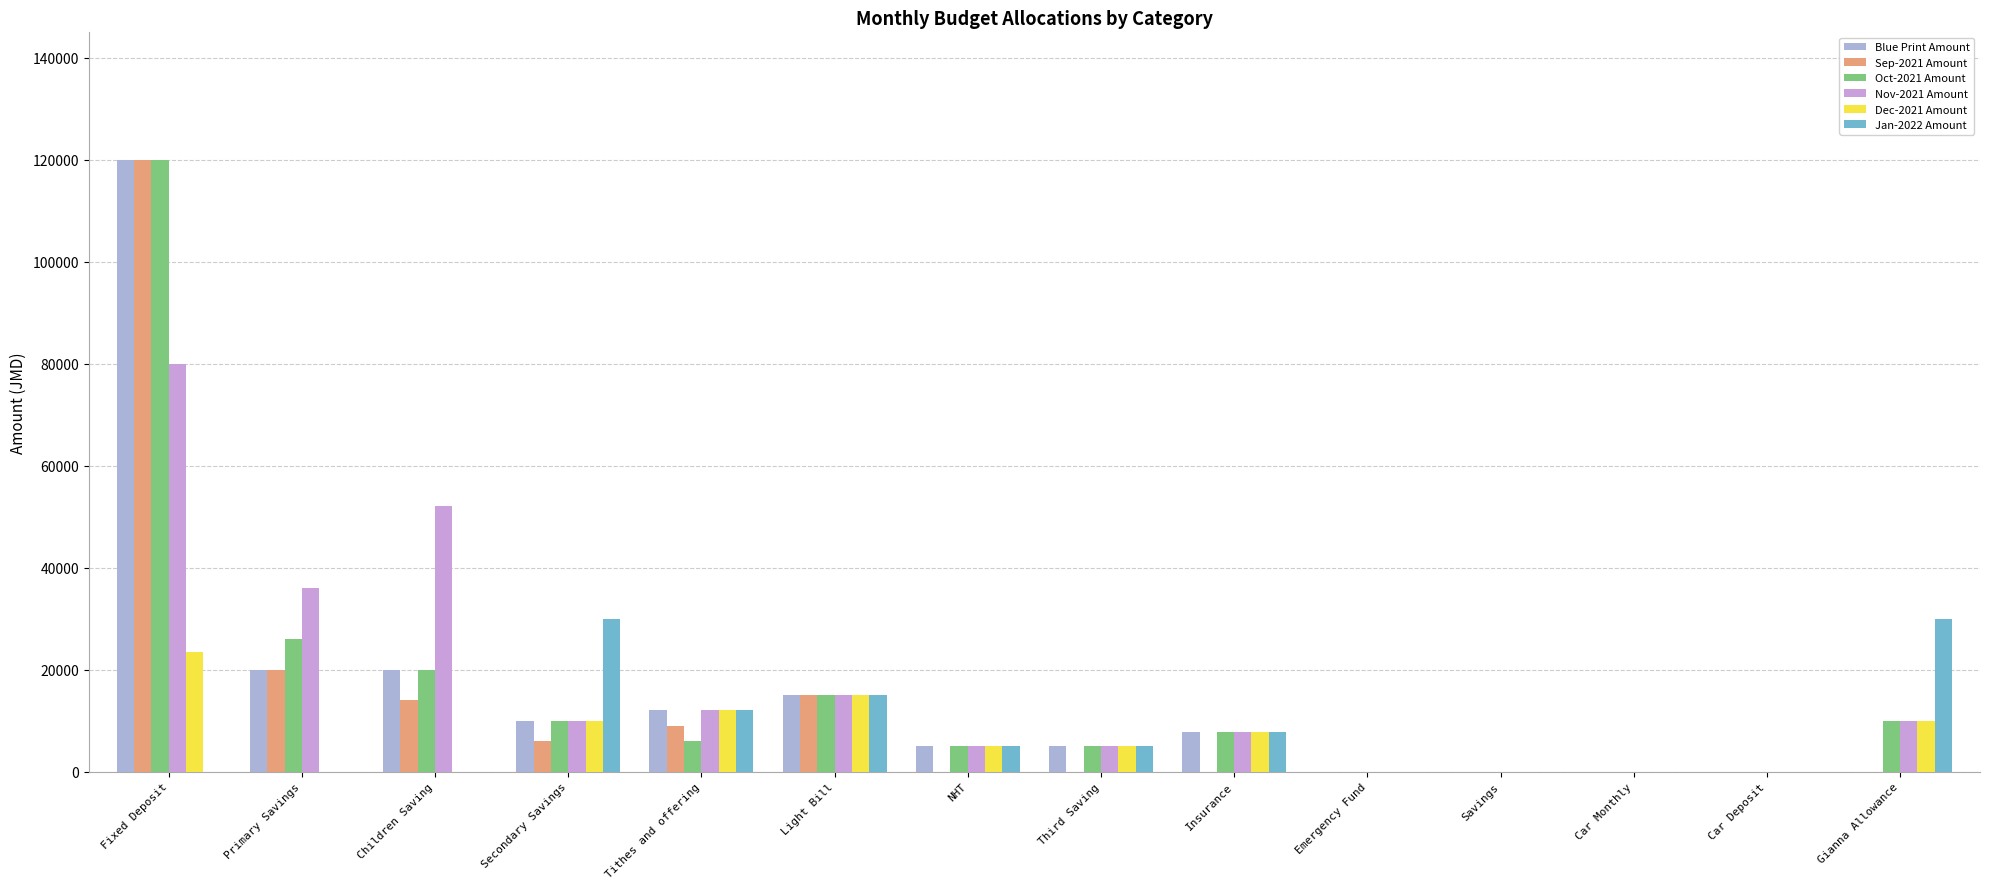

What is the label of the 6th bar from the right?

Insurance